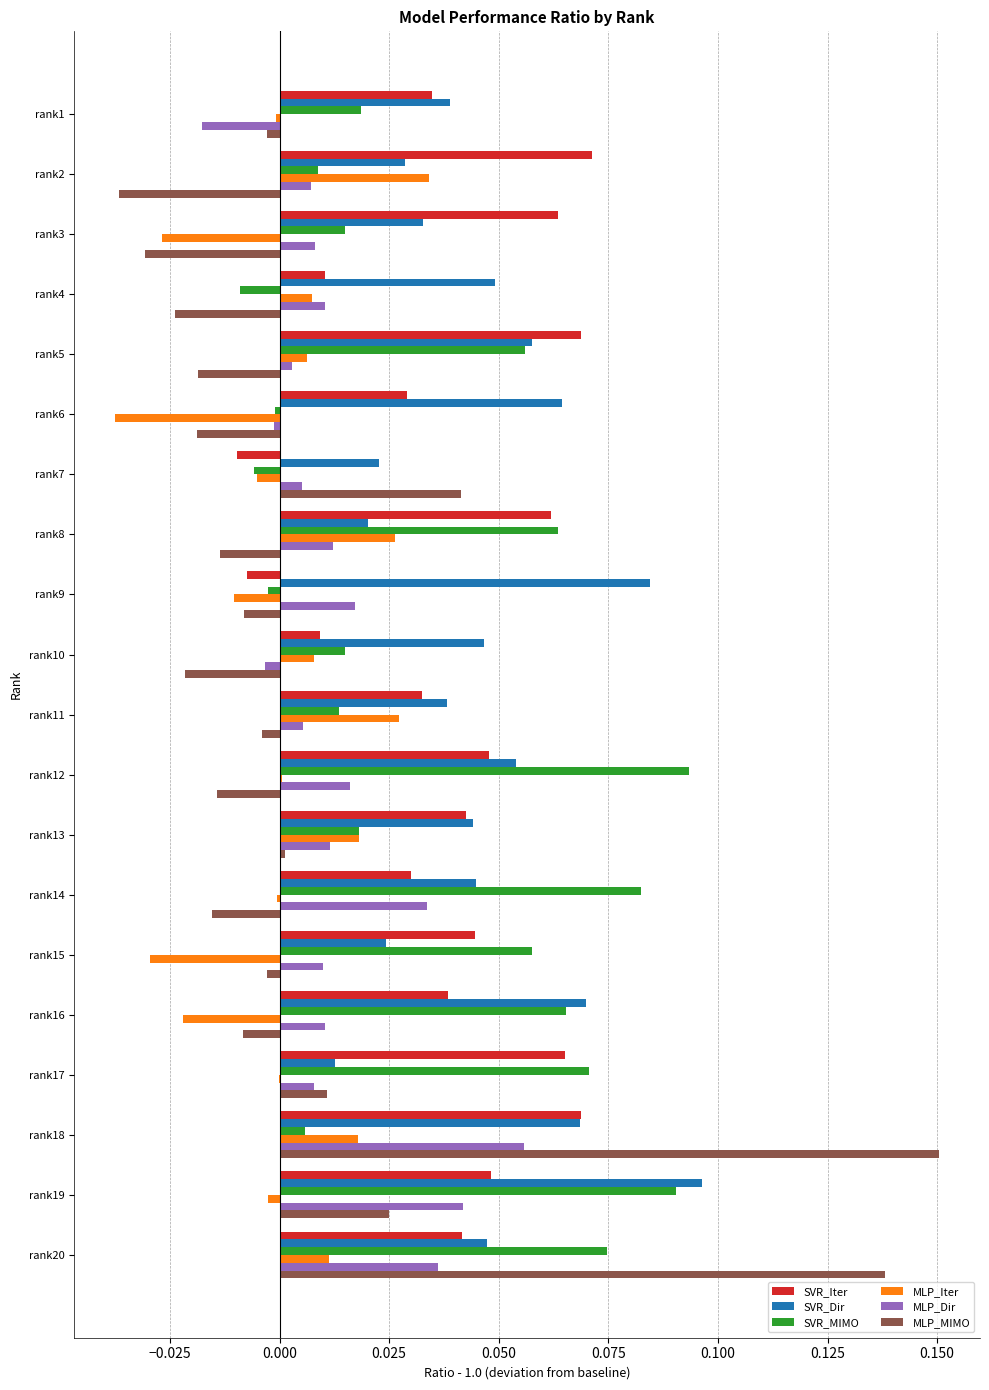

The SVR_Iter series shows 0.1 at rank15. True or false?

False